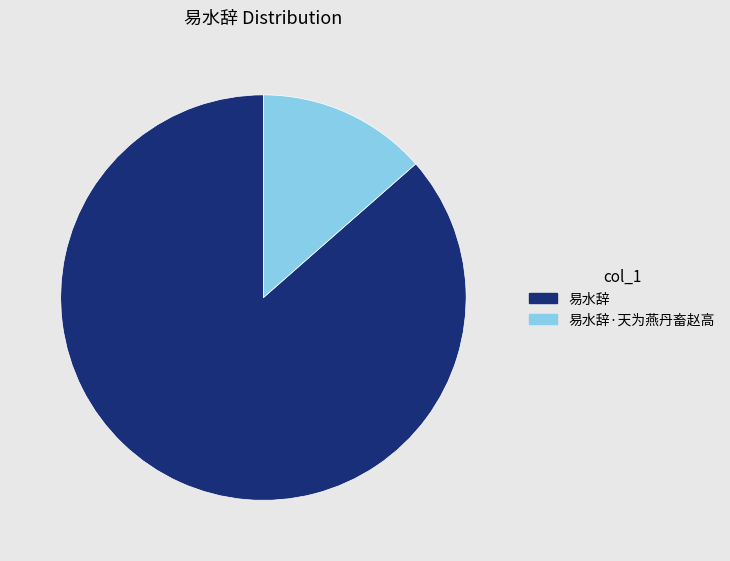

Is 易水辞 the majority of the pie?

Yes